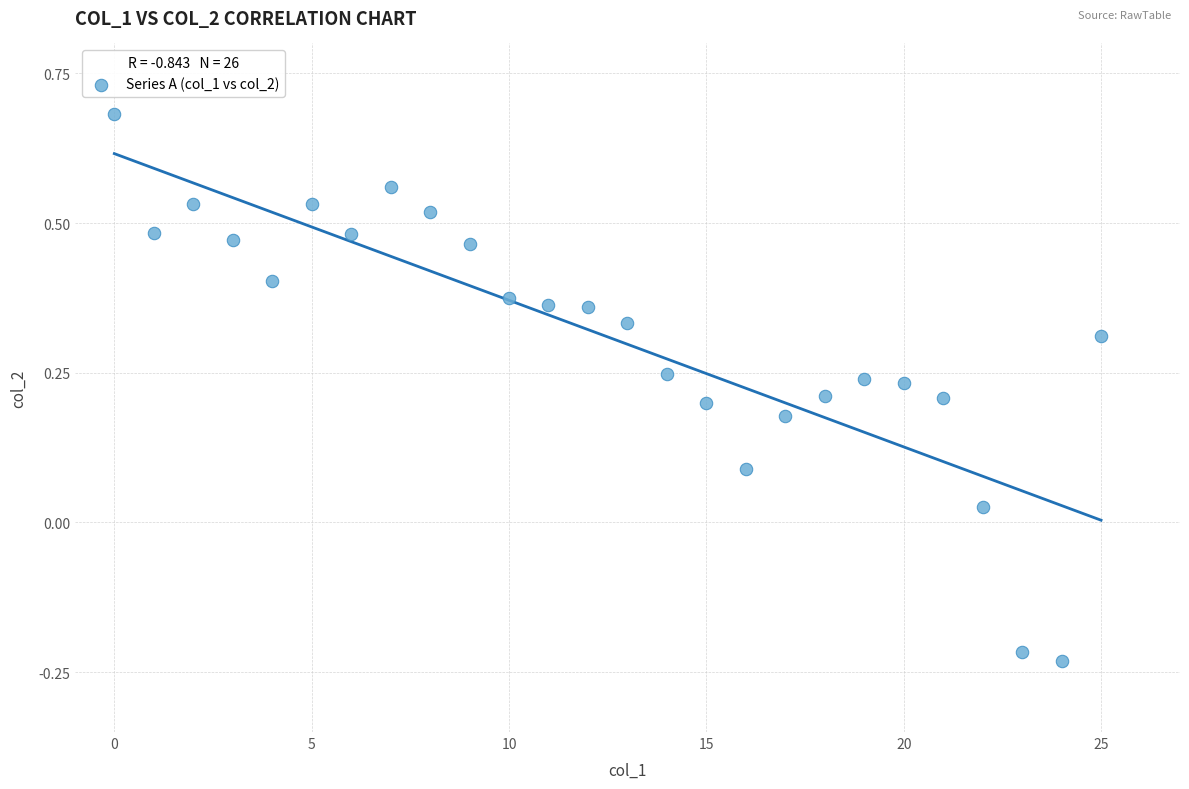

What is the range of Y values (max minus min)?

0.9